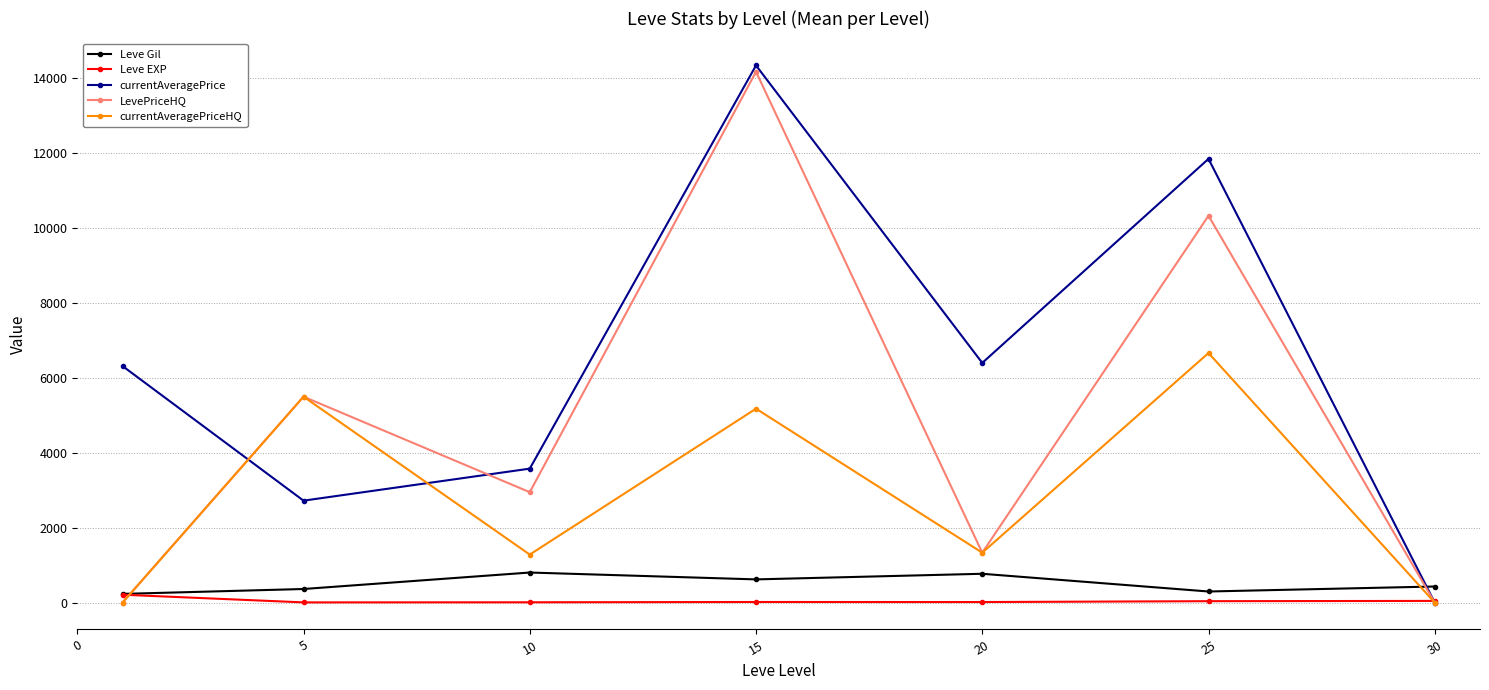

What is the maximum value shown in the chart?

14348.8